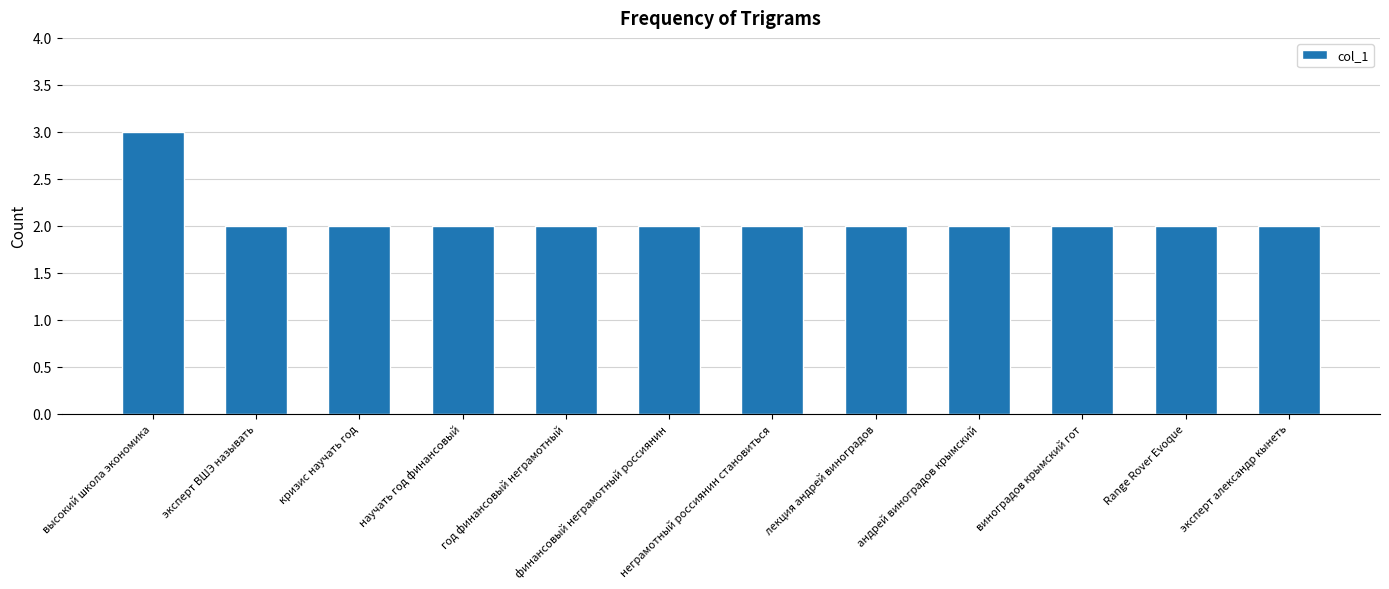

True or false: the data shows 2 at научать год финансовый.

True